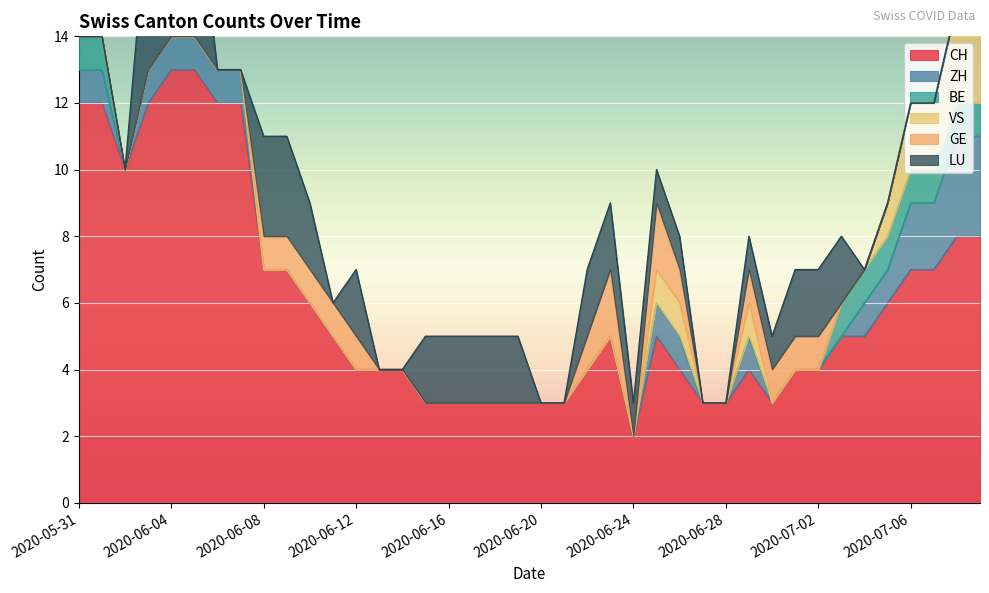

Is the value of GE at 2020-06-12 greater than the value of LU at 2020-07-04?

Yes